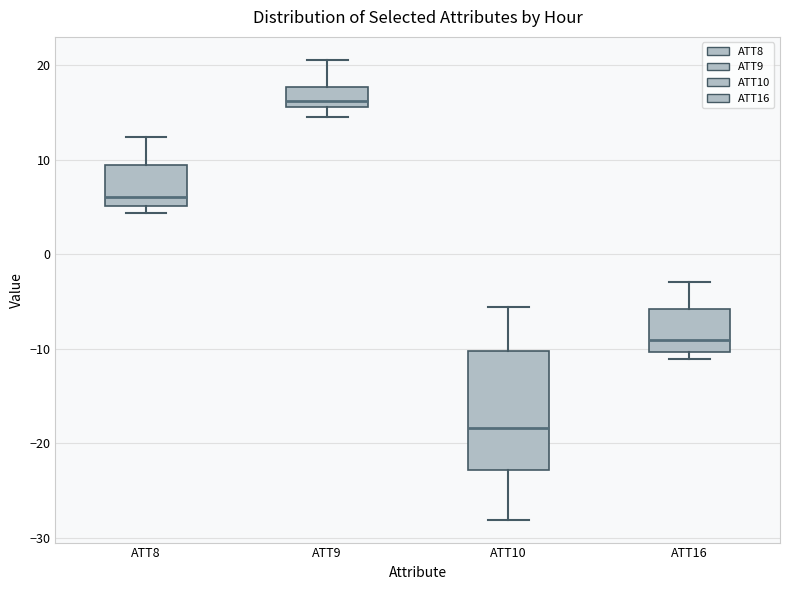

Where does the median line of the box for ATT16 sit on the y-axis? The values are not printed on the chart, so give them approximately, as read against the axis.

-9